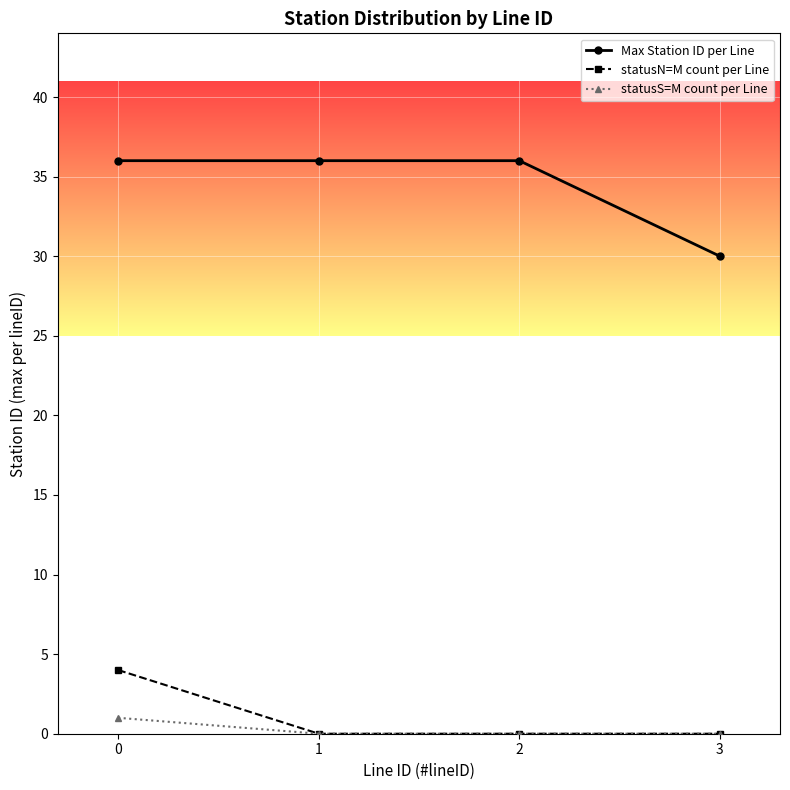

What is the greatest value displayed?

36